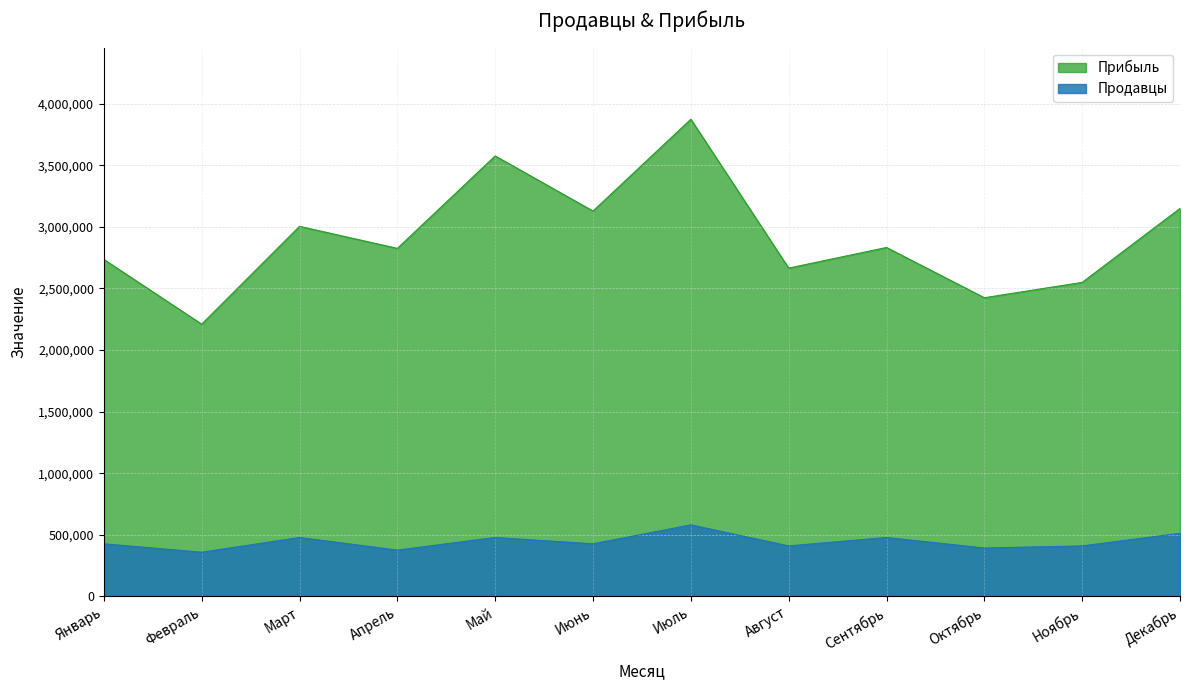

Rank the series at Февраль from highest to lowest value.

Прибыль, Продавцы